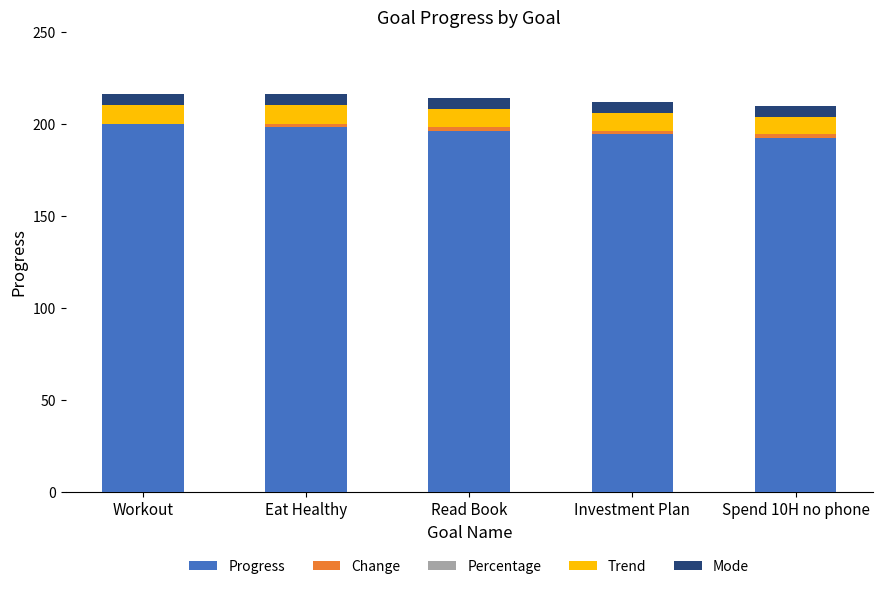

True or false: Progress has a value of 200.0 at Workout.

True